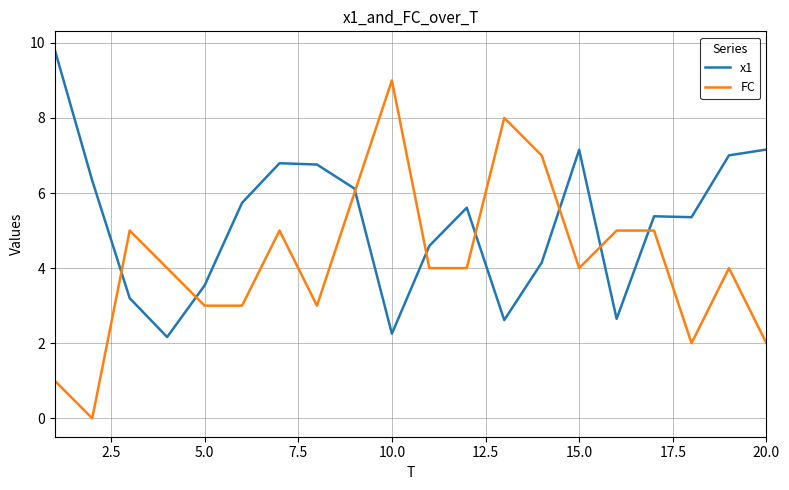

What is the sum of all x1 values?

104.4